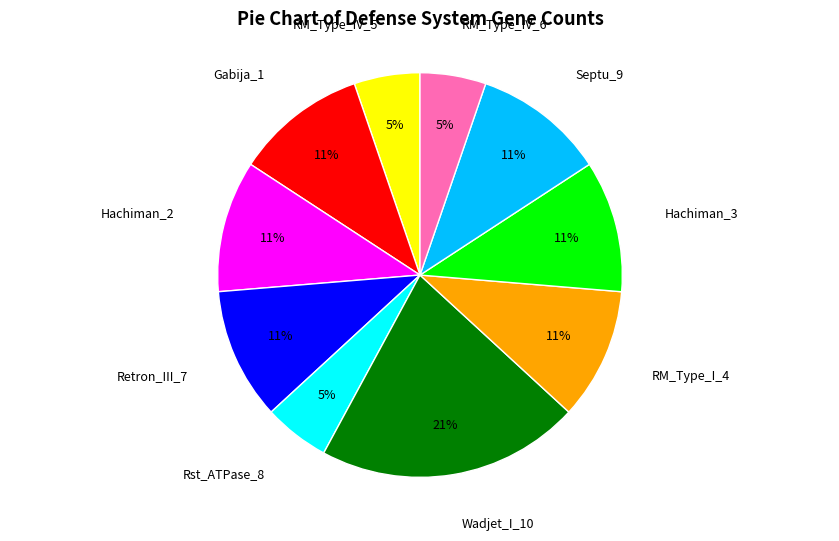

To the nearest percent, what is the average slice percentage?

10%